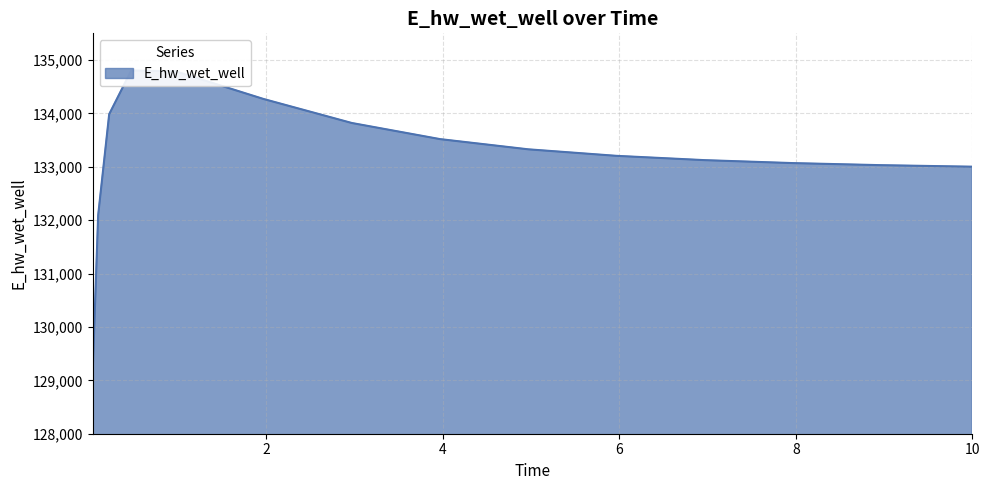

What is the minimum value shown in the chart?

129135.6